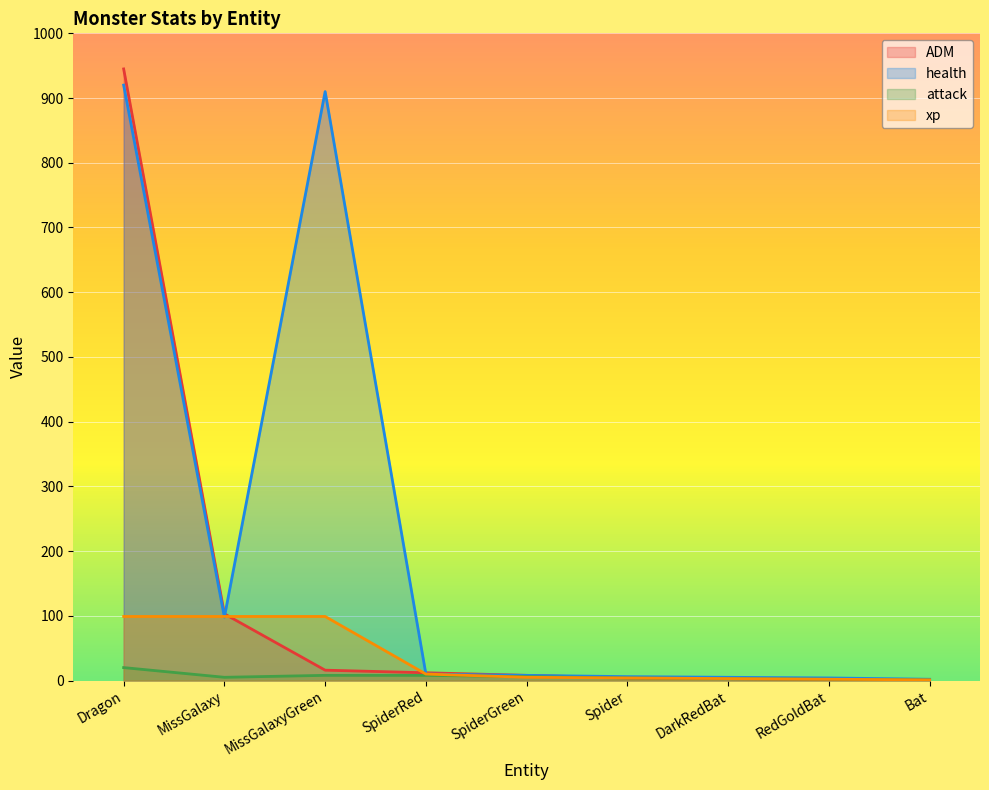

How many lines are shown in the chart?

4